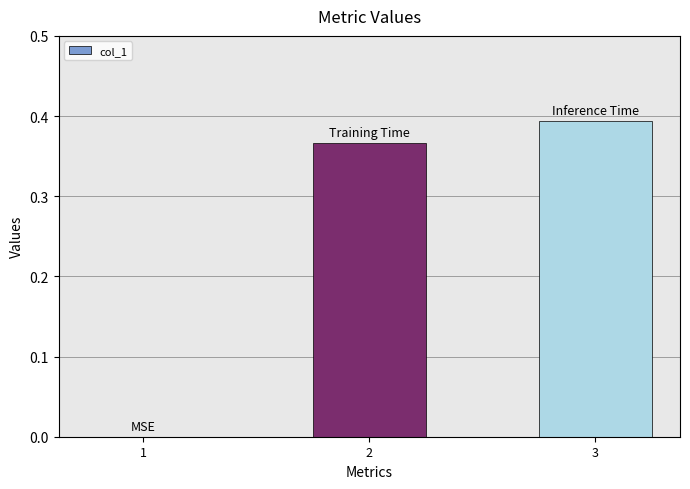

Is it true that the value at 2 is 0.2?

False